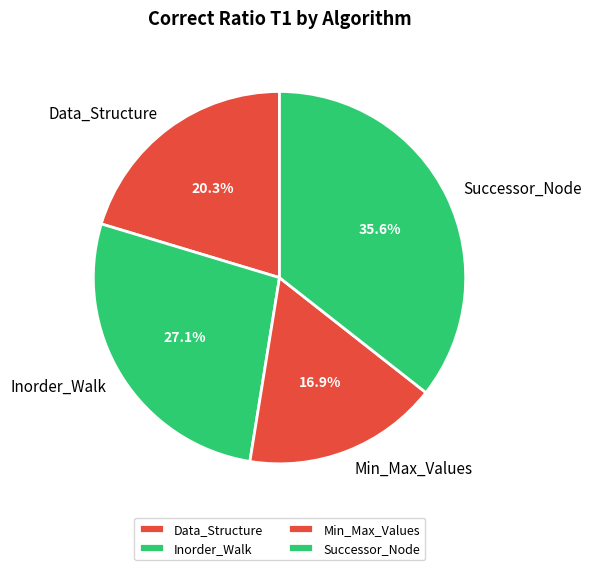

Between Data_Structure and Inorder_Walk, which is larger?

Inorder_Walk